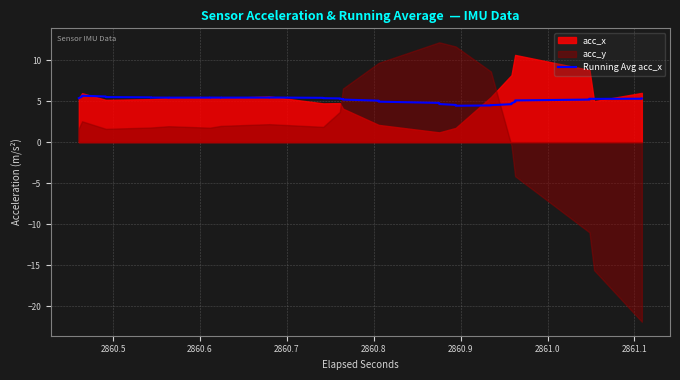

How many lines are shown in the chart?

1